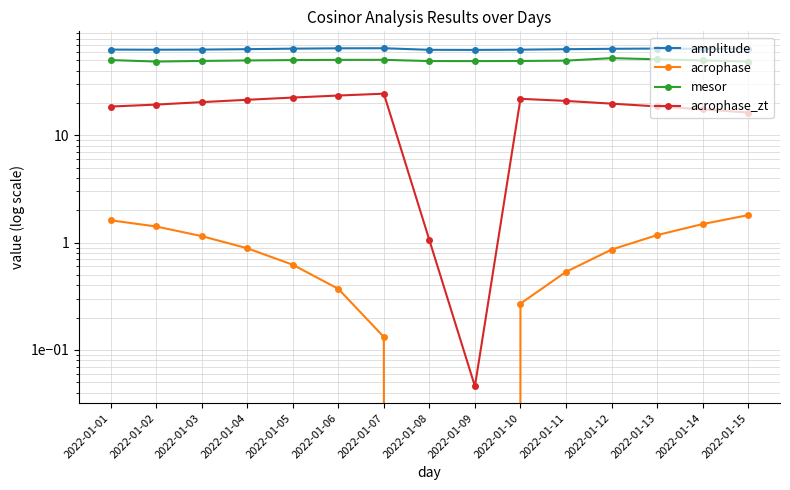

The value of acrophase_zt at 2022-01-10 is 29.8. True or false?

False